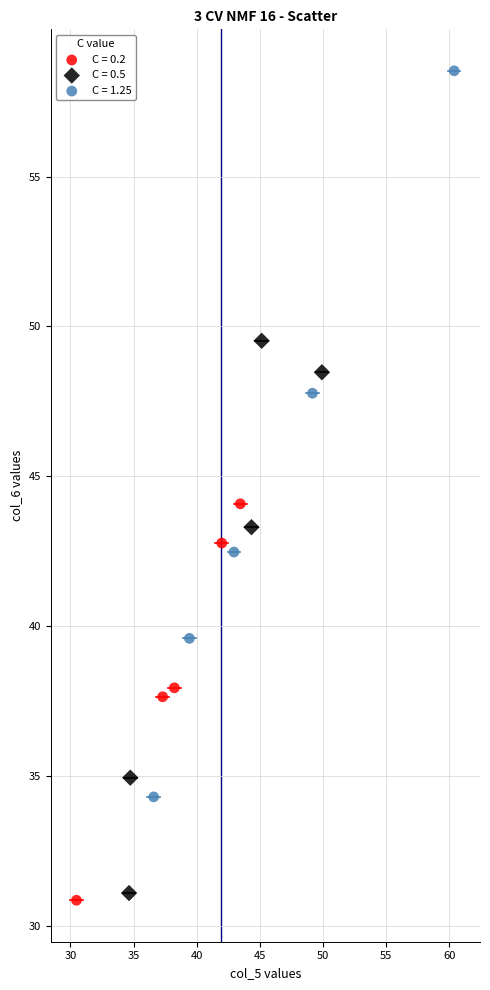

Which series has the widest spread of Y values?

C = 1.25